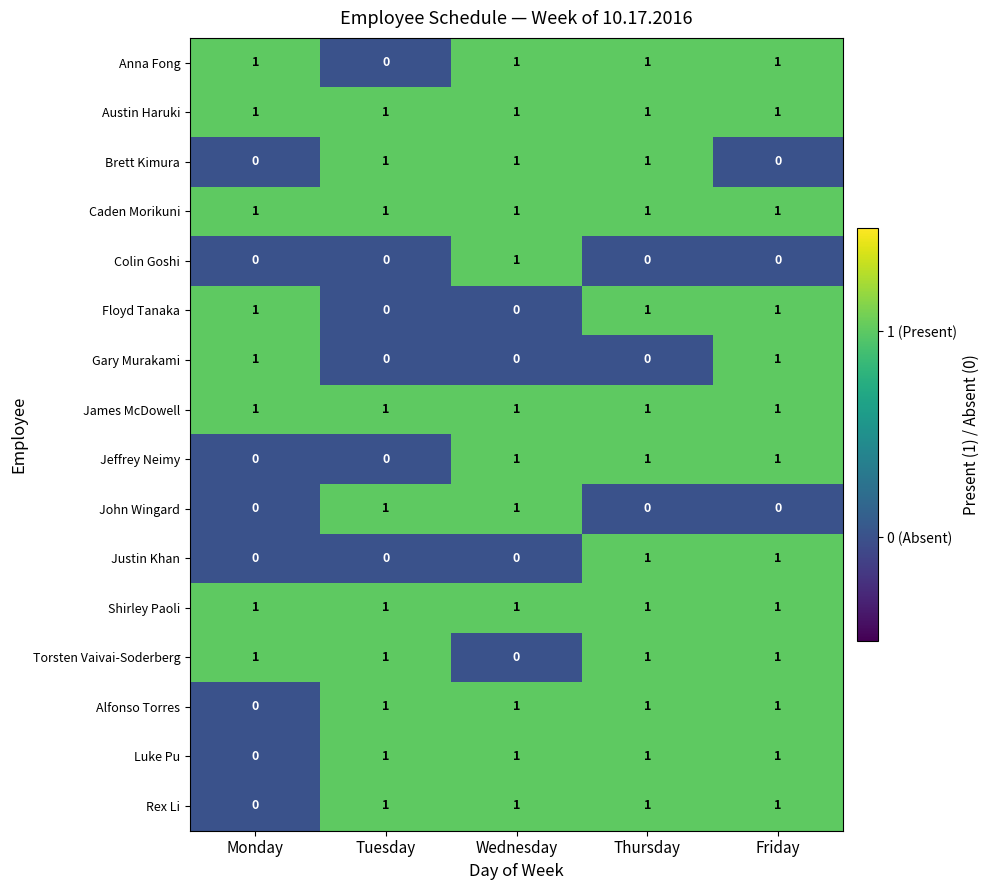

Is the value of Justin Khan at Monday greater than the value of Alfonso Torres at Friday?

No